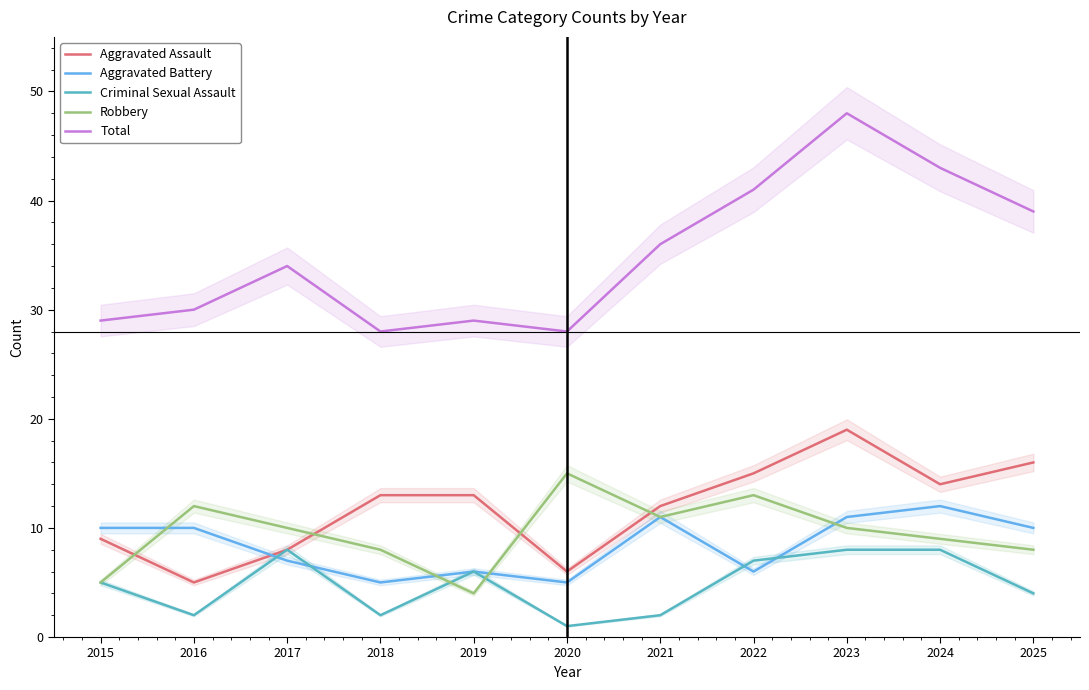

True or false: Aggravated Battery has a value of 6 at 2025.

False